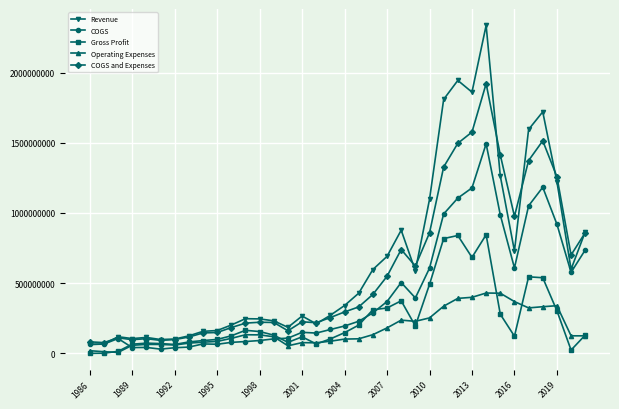

What is the difference between the maximum and minimum values in the COGS and Expenses series?

1846671000